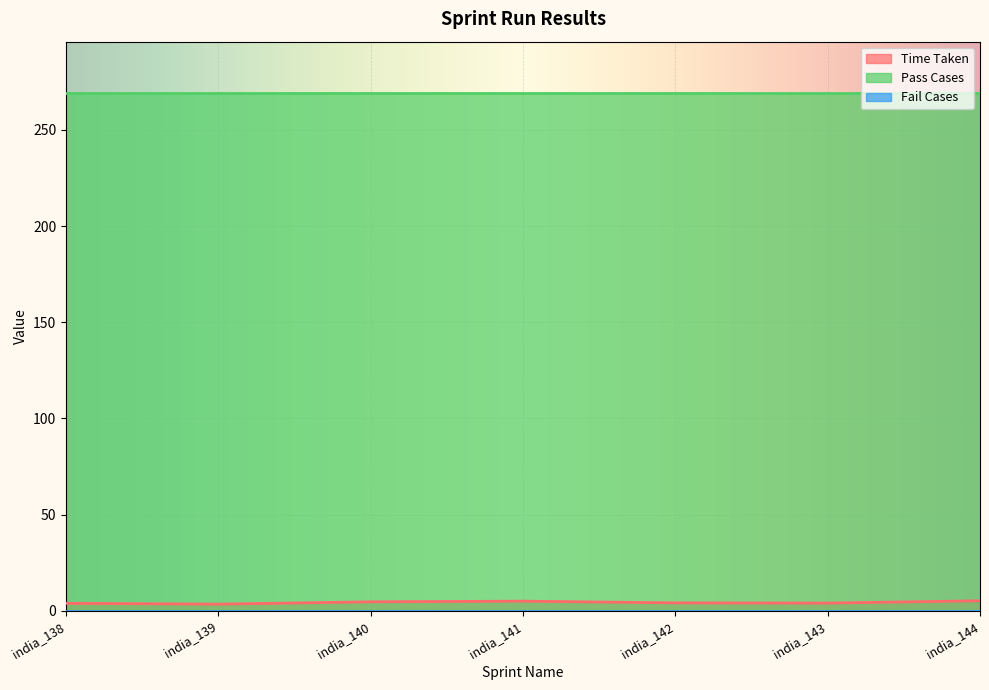

What is the value of the Time Taken point at the 5th from the left?

4.1